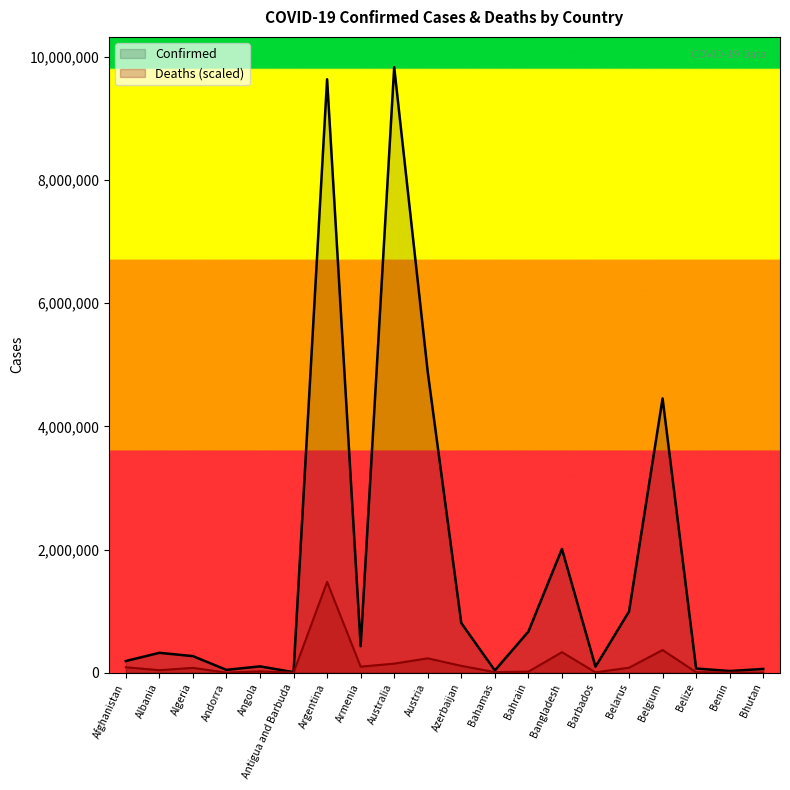

Reading left to right, extract all data points from this chart.

Confirmed: 189477.0	322837.0	269381.0	45899.0	102636.0	8851.0	9633732.0	430361.0	9830302.0	4881155.0	805762.0	36932.0	667573.0	2009222.0	97846.0	994037.0	4453483.0	67777.0	27316.0	60779.0
Deaths: 88302.5	40663.1	78276.1	1752.6	21816.7	1638.8	1474545.3	98363.0	147493.2	233405.8	111268.6	9366.3	17218.9	333612.4	5906.6	81007.5	368323.4	7738.8	1855.0	239.0